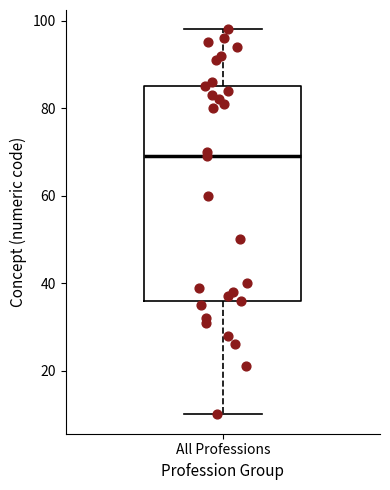

Read this box plot against the y-axis: the position of the median line, the range covered by the box, and the ends of both whiskers. The values are not printed on the chart, so give them approximately, as read against the axis.

median 70, box 36 to 86, whiskers 10 to 98